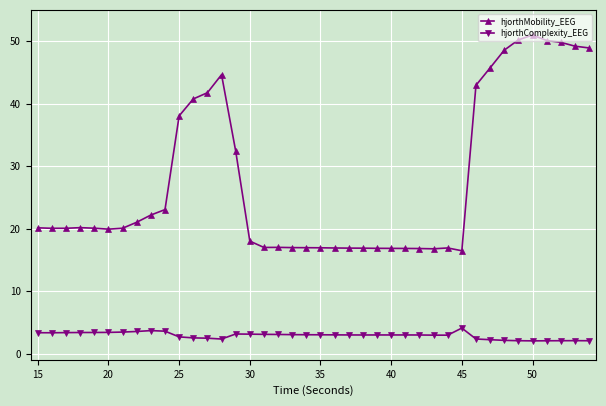

What are all the series names shown in the legend?

hjorthMobility_EEG, hjorthComplexity_EEG